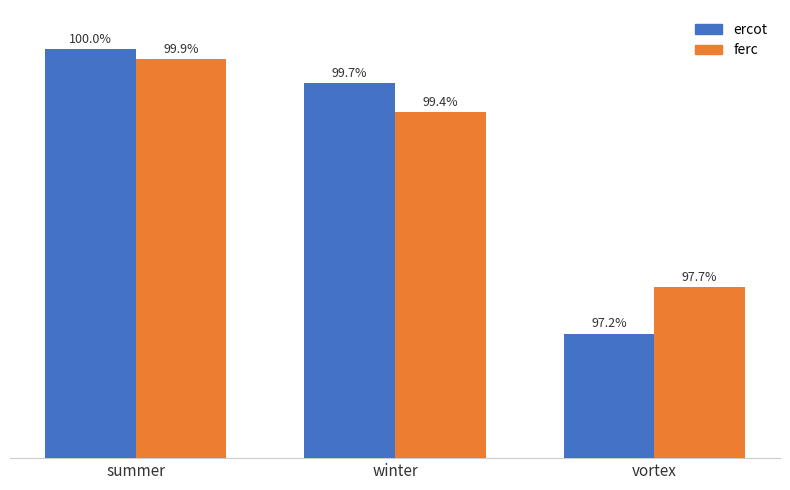

Rank the series by their average value, from highest to lowest.

ferc, ercot